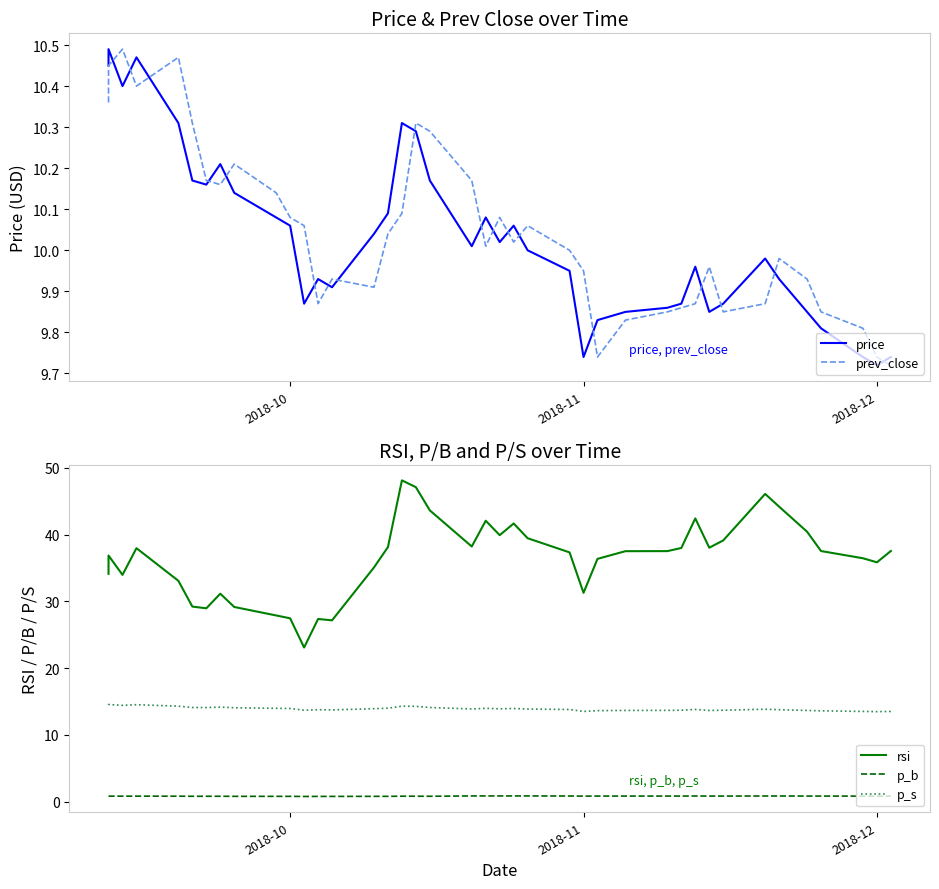

In price, how many points are higher than both neighbors (excluding endpoints)?

9